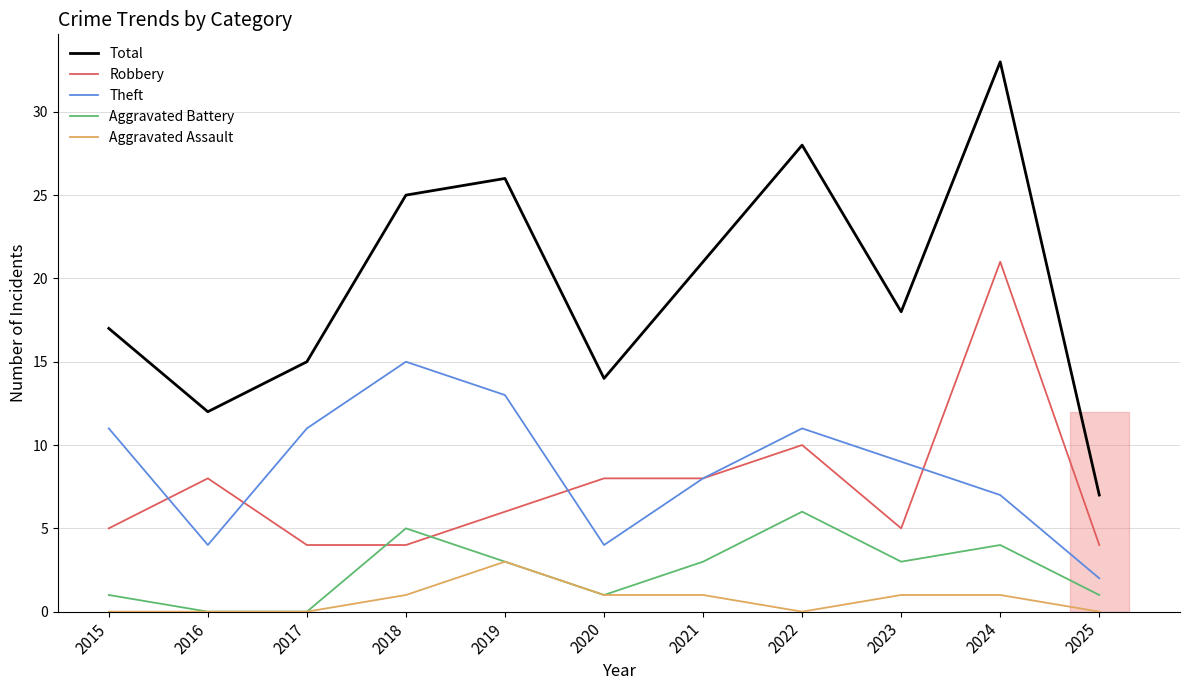

What is the lowest value of the Theft series?

2